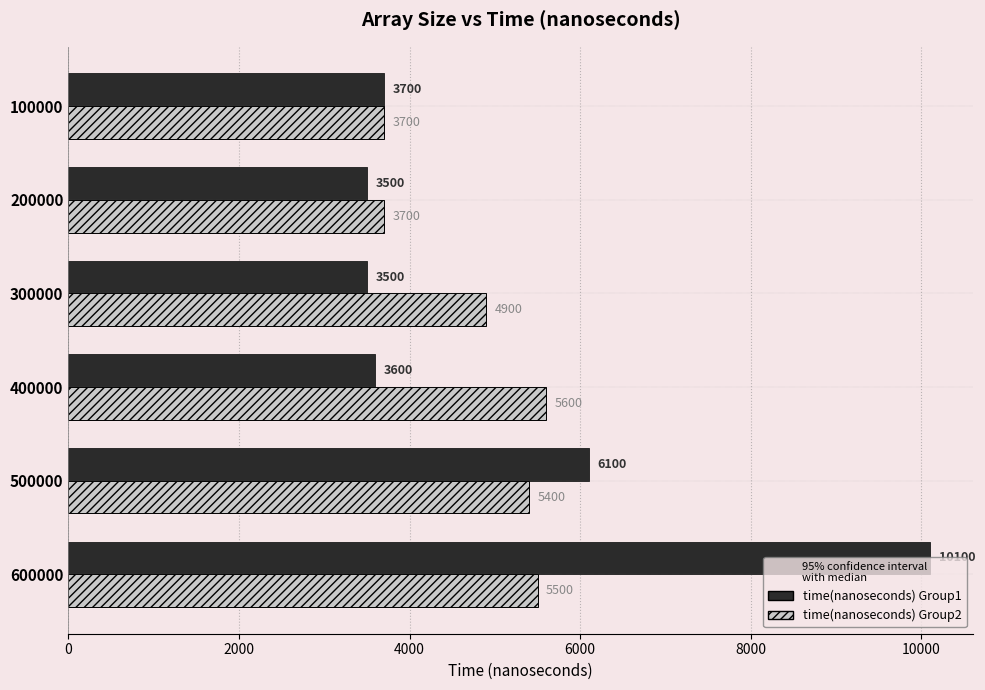

Is the value of time(nanoseconds) Group1 at 400000 greater than the value of time(nanoseconds) Group2 at 100000?

No